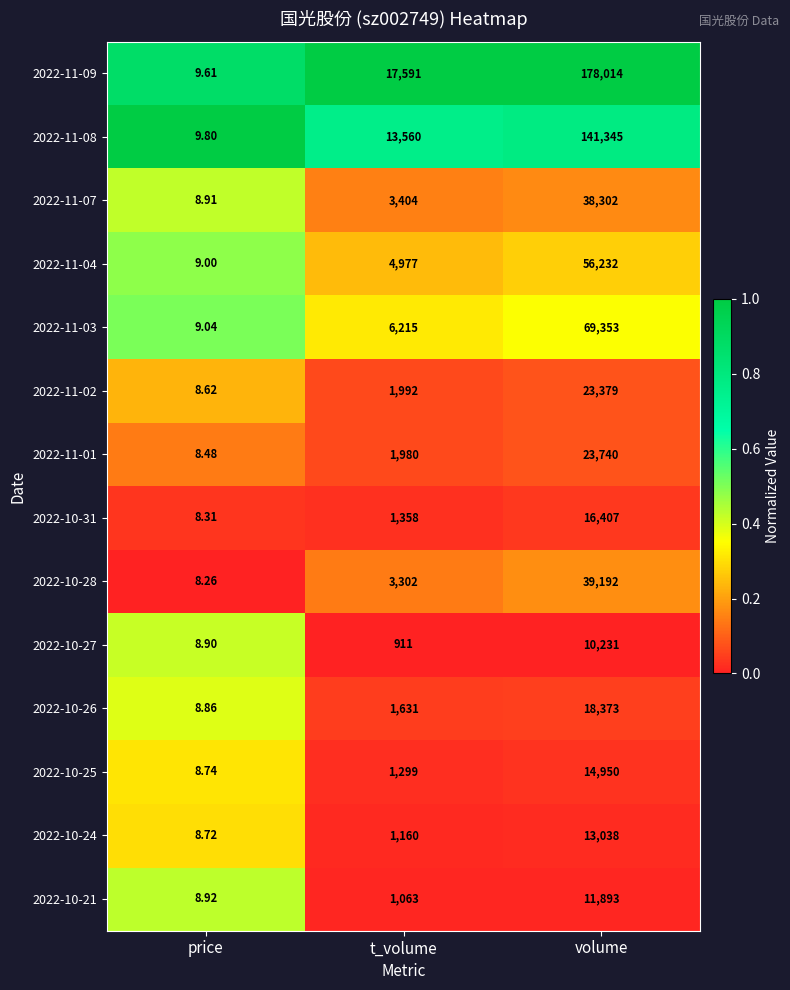

How many distinct data groups are displayed?

14